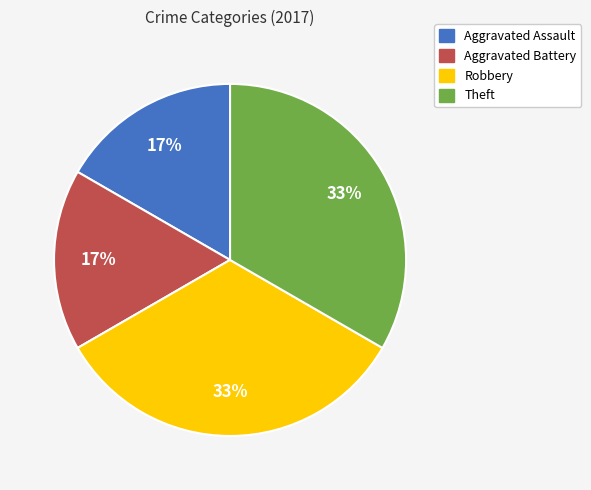

Does any single category account for the majority?

No